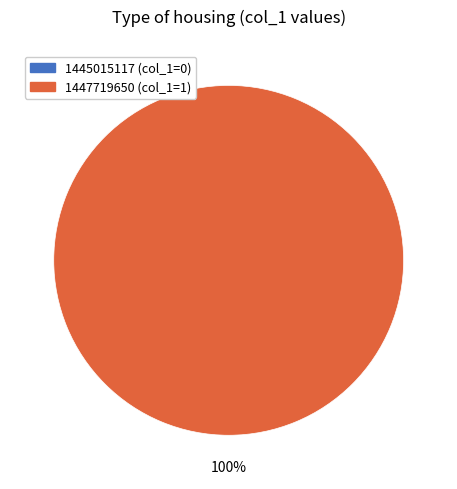

The 1447719650 slice represents 89% of the pie. True or false?

False